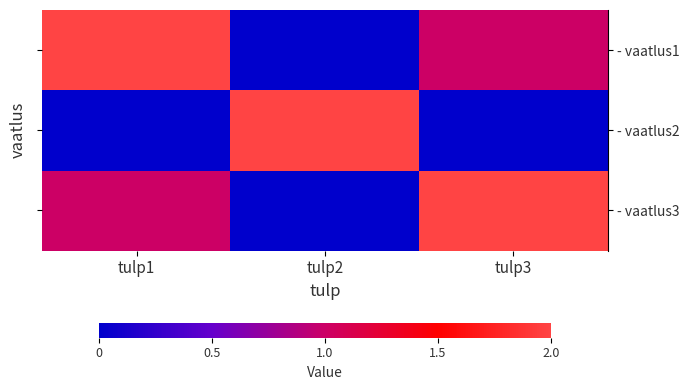

What is the greatest value displayed?

2